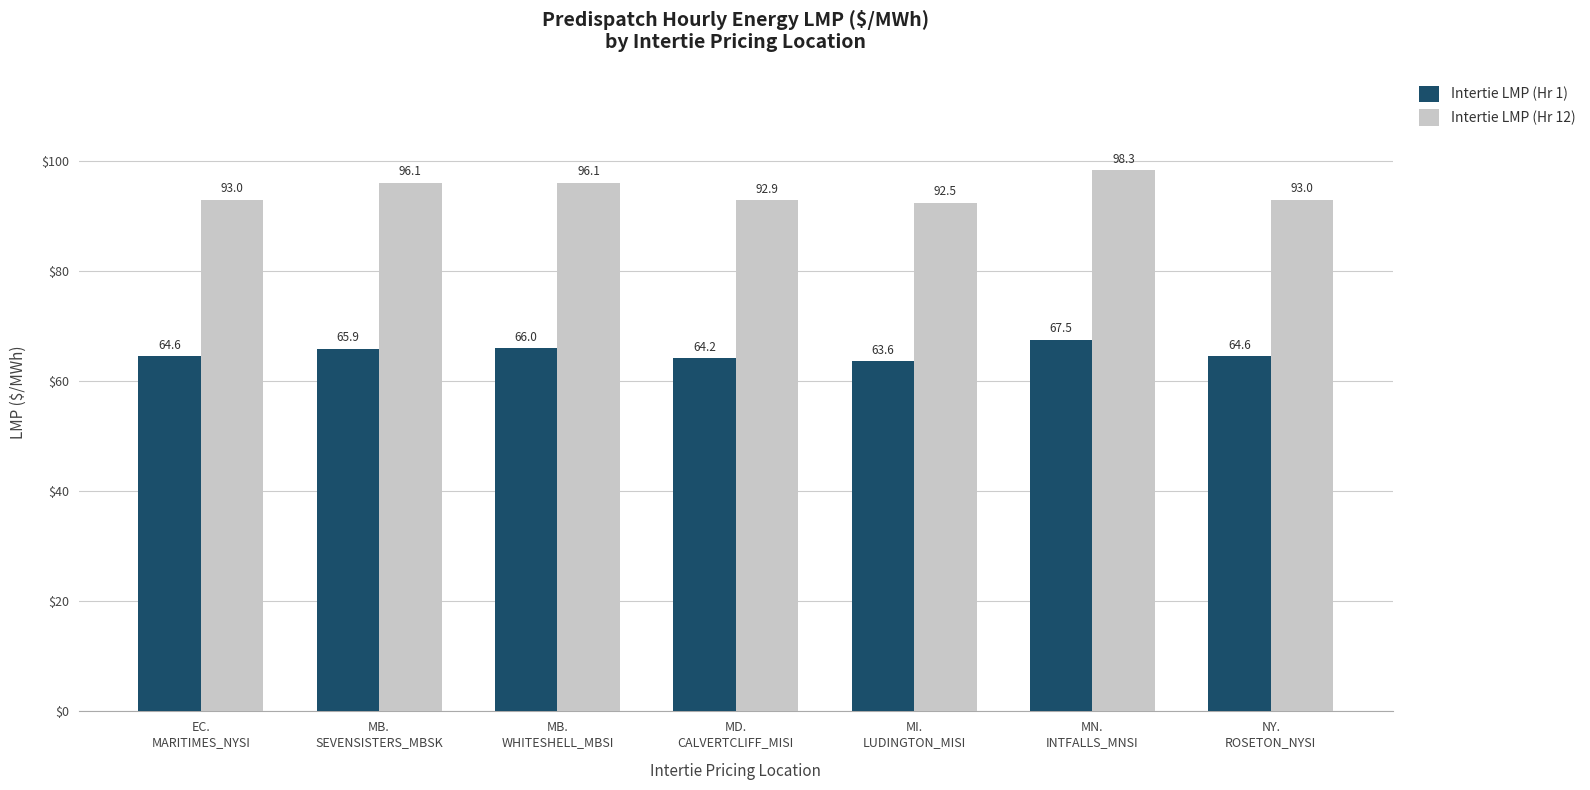

Rank the series by their maximum value, from highest to lowest.

Intertie LMP (Hr 12), Intertie LMP (Hr 1)